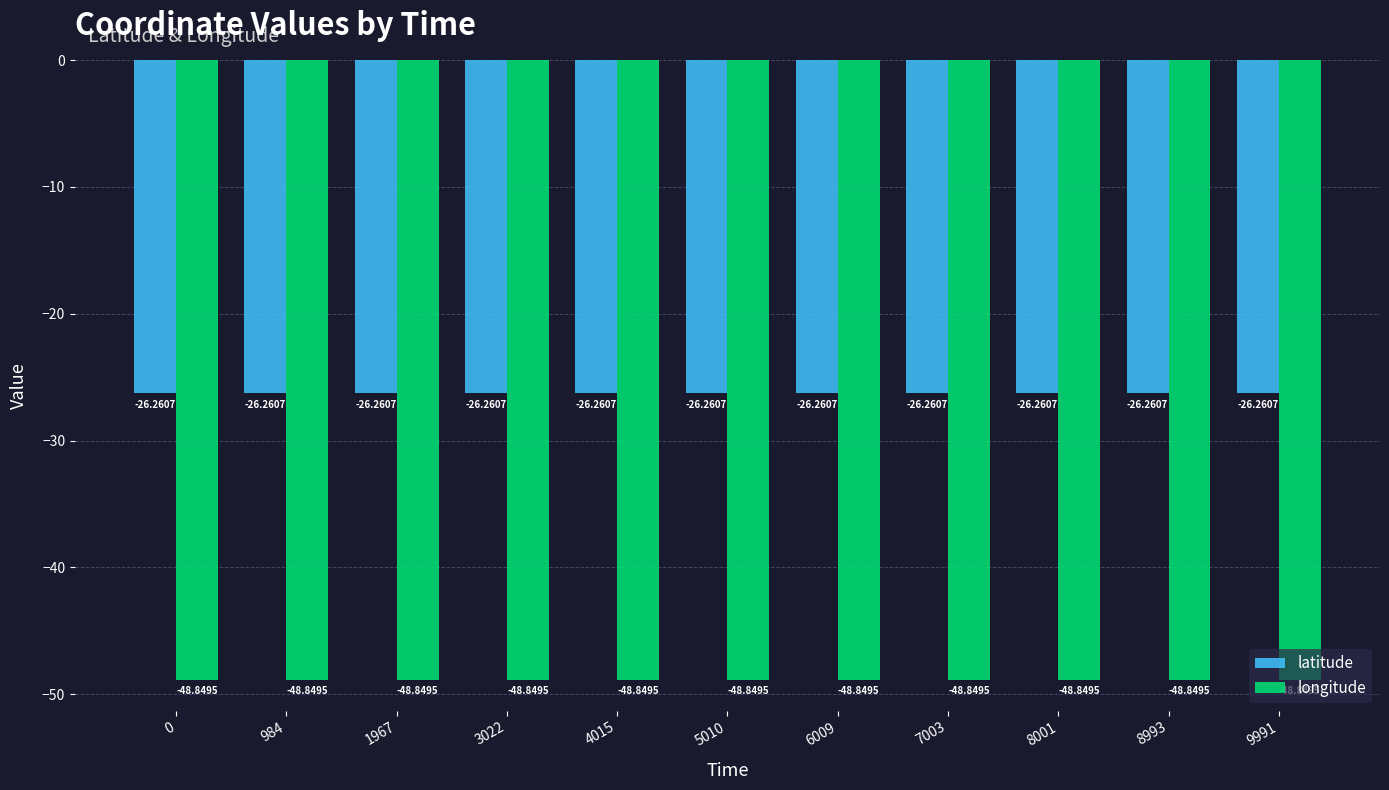

What is the sum of all longitude values?

-537.3